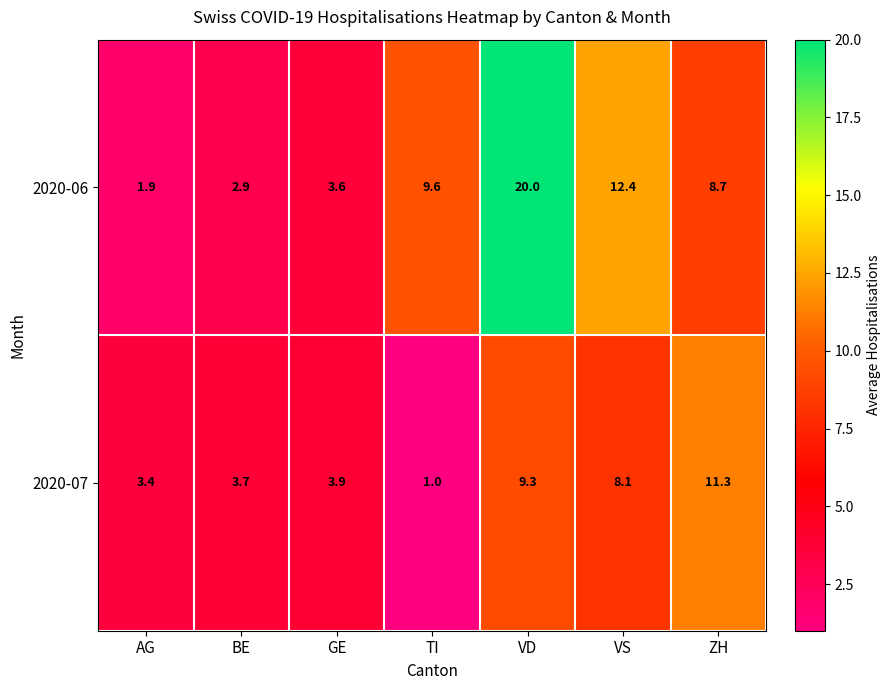

What is the difference between the highest and lowest values at VD?

10.7